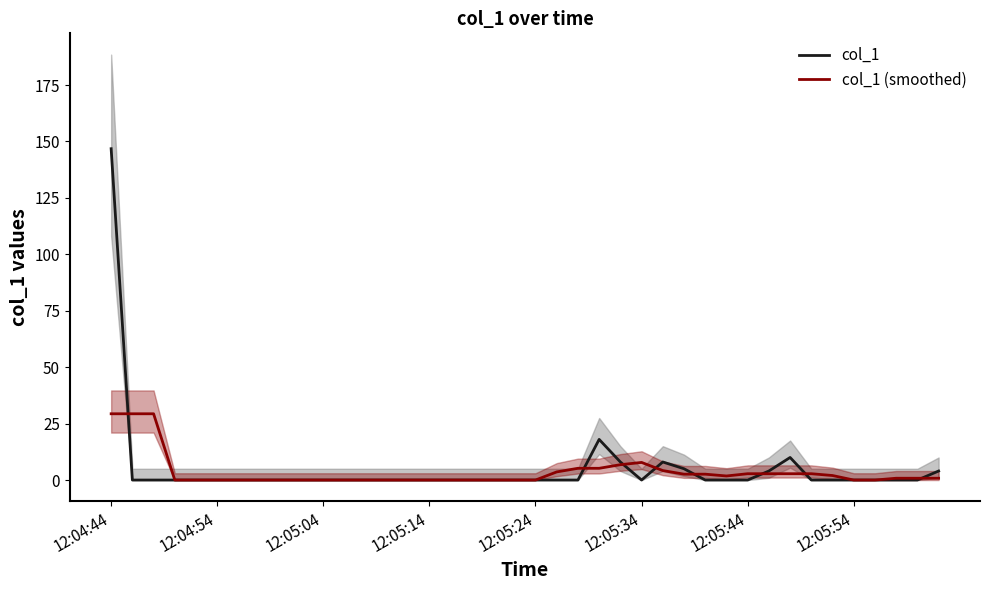

True or false: col_1 has a value of 48.9 at 12:05:54.

False